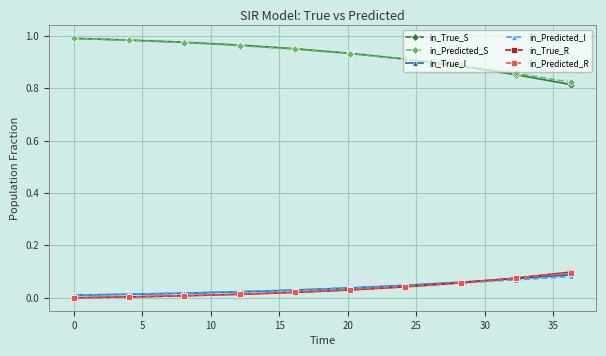

True or false: in_Predicted_I and in_True_S cross at least once.

False